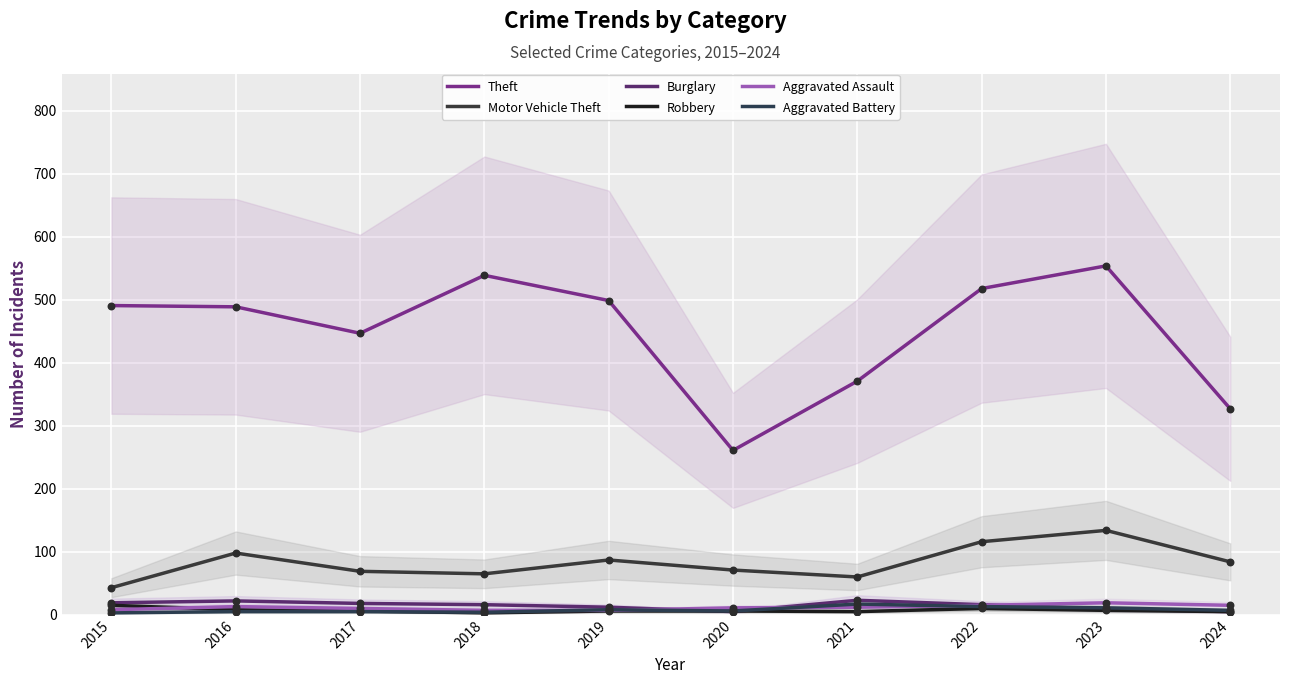

Which series has the largest Y range (max minus min)?

Theft